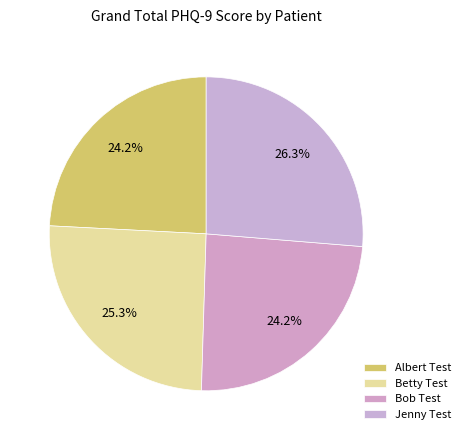

Does any single category account for the majority?

No